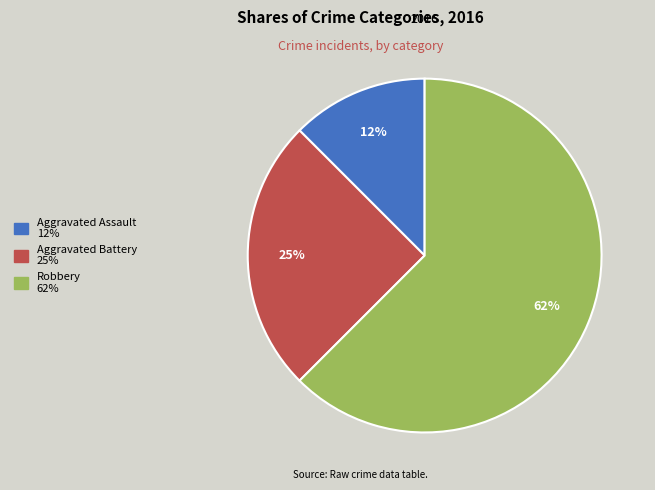

Count the number of slices in the pie.

3